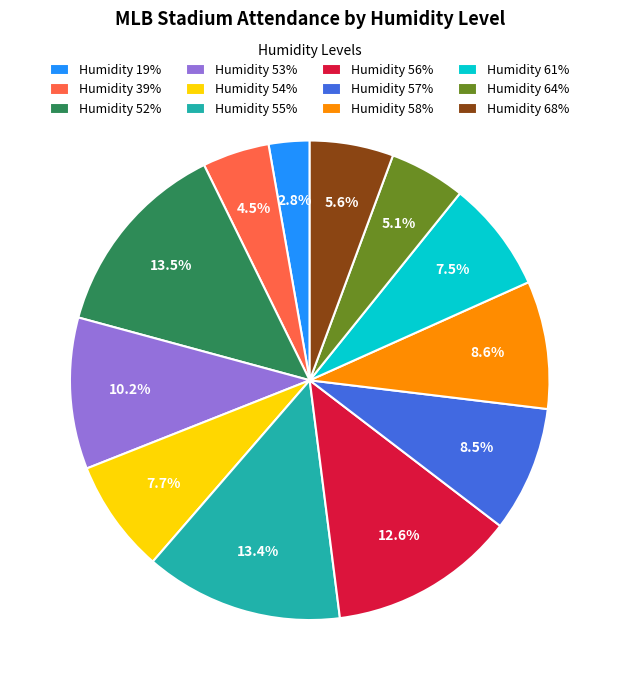

Combined, what portion of the pie is Humidity 19% and Humidity 58%?

11.4%